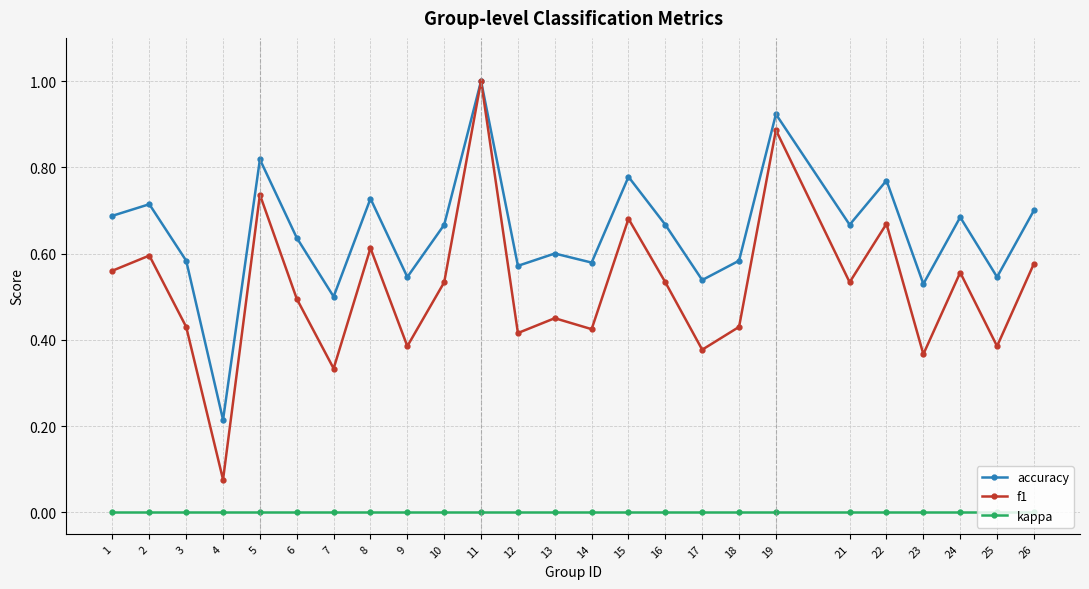

How many interior local peaks does the accuracy series have?

9